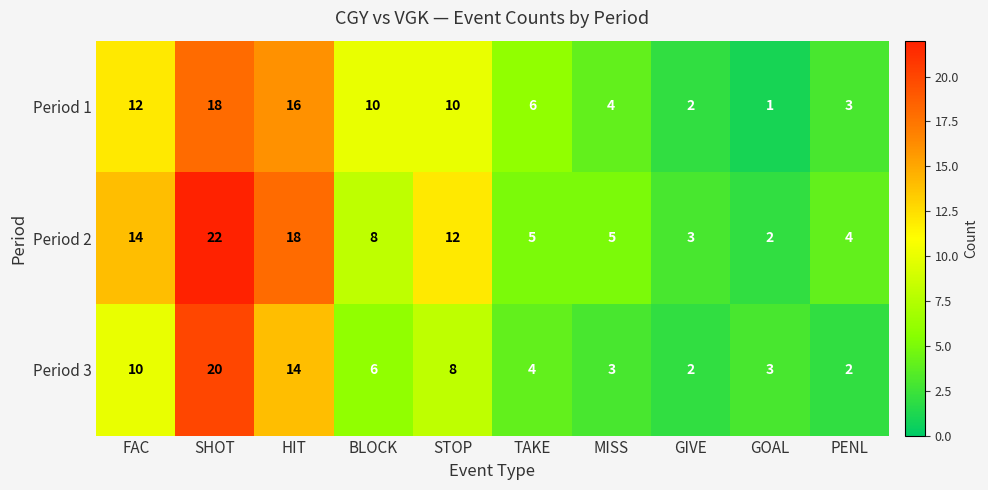

Rank the series by their average value, from lowest to highest.

Period 3, Period 1, Period 2